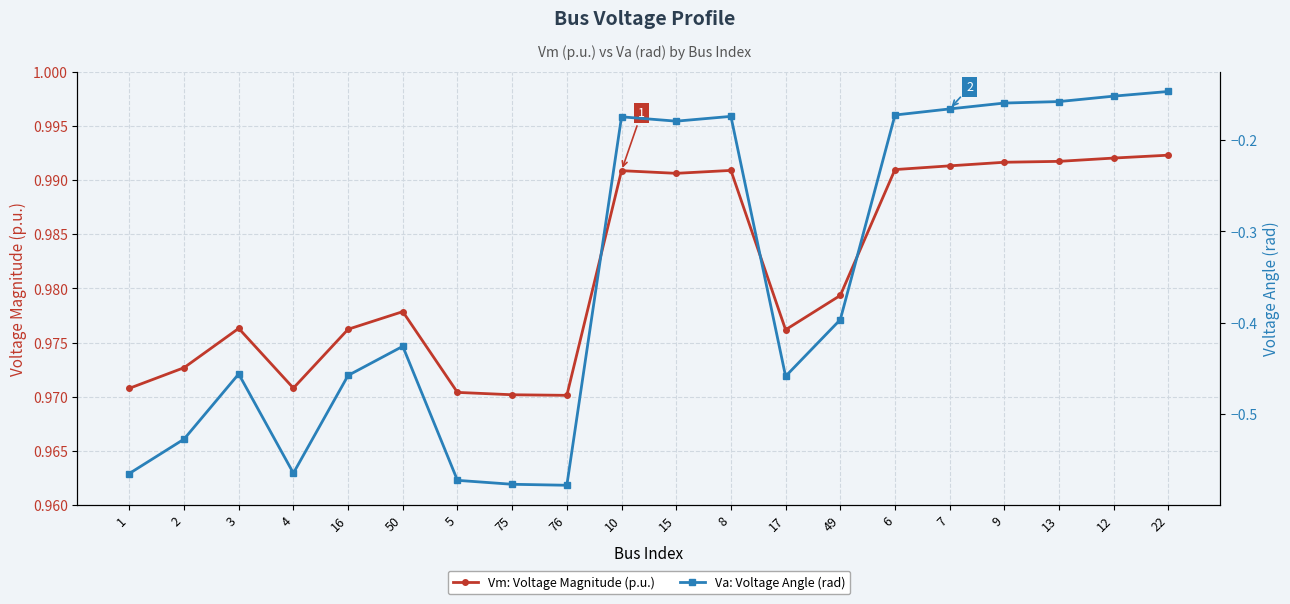

At which category does the chart reach its minimum across all series?

76